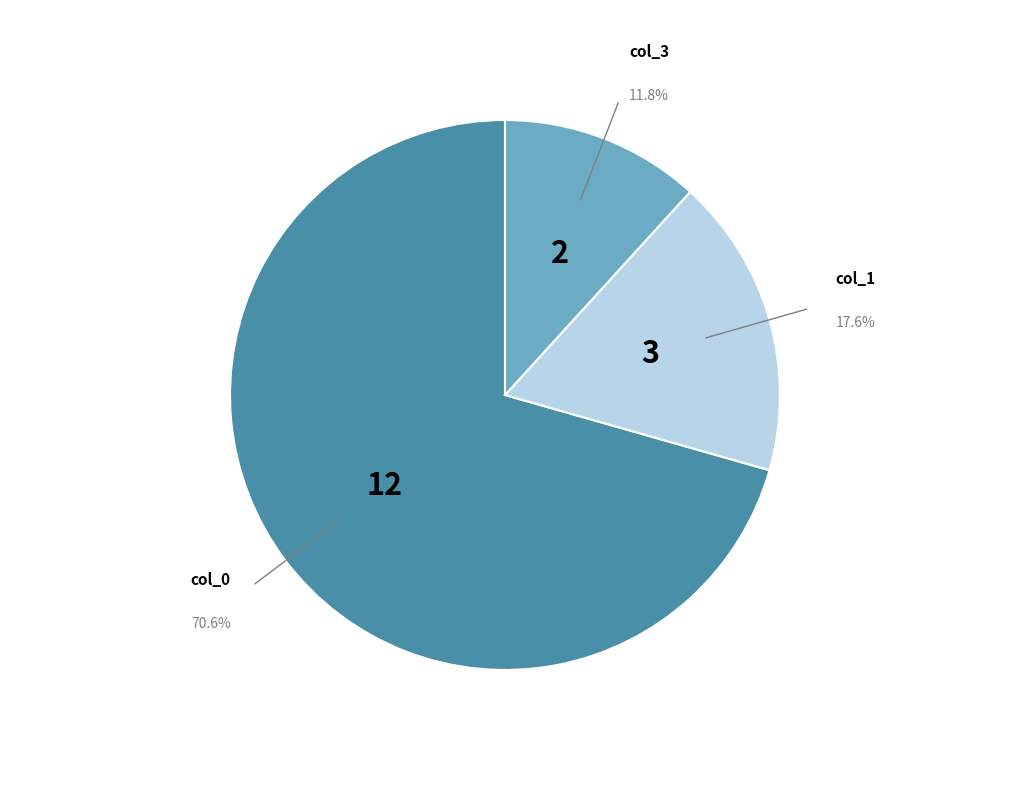

To the nearest percent, what percentage of the pie is col_1?

18%